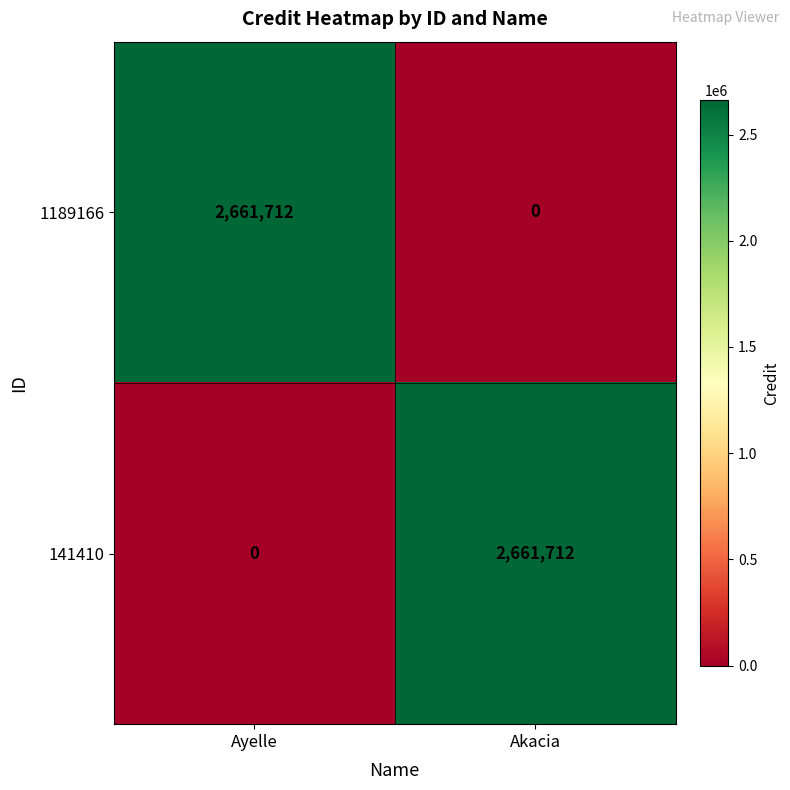

Read the 141410 value at Akacia.

2661712